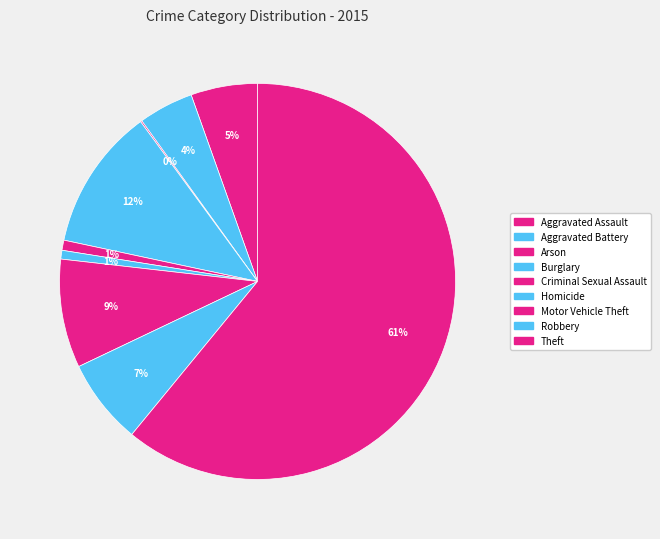

To the nearest percent, what portion does Theft represent?

61%